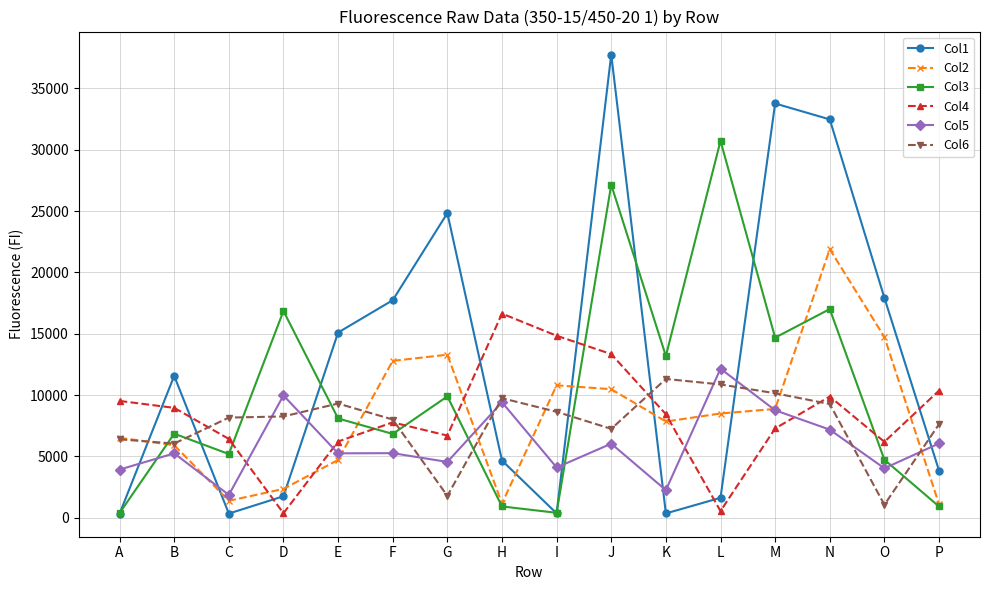

What are all the series names shown in the legend?

Col1, Col2, Col3, Col4, Col5, Col6